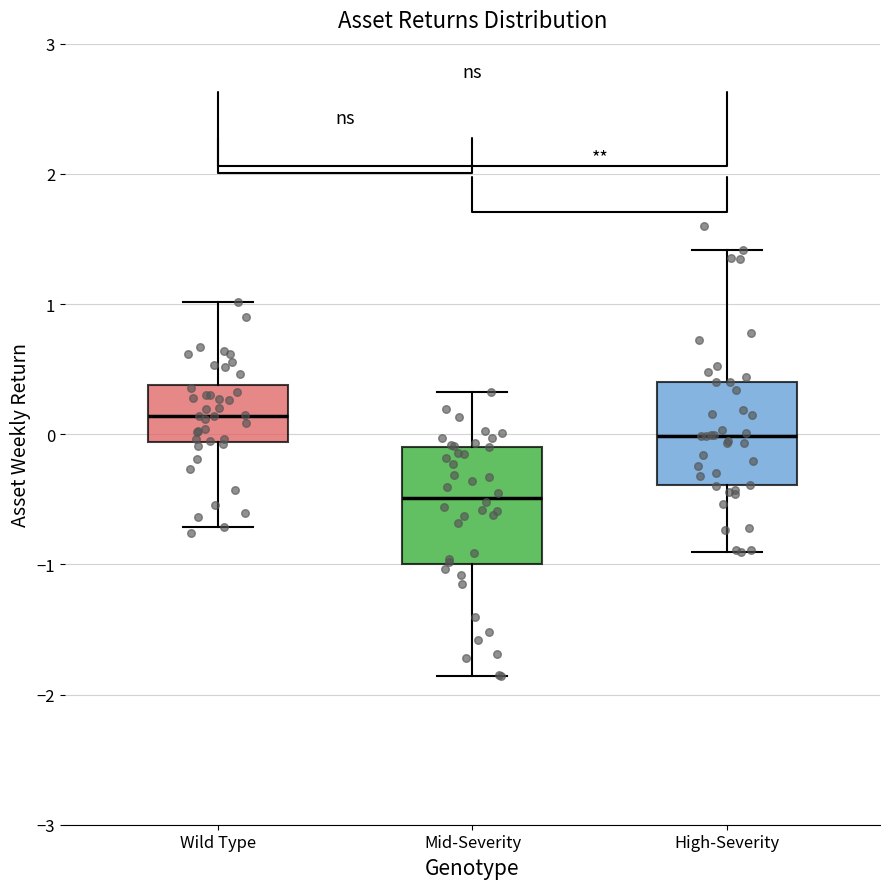

Where does the upper whisker of the box for Wild Type end on the y-axis? The values are not printed on the chart, so give them approximately, as read against the axis.

1.0